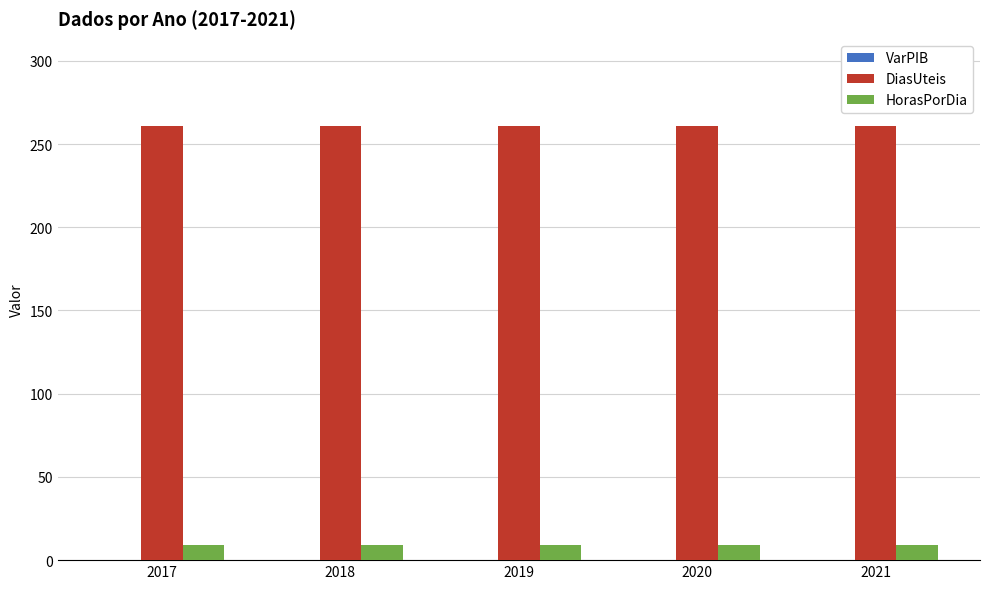

Which series has the largest total across all categories?

DiasUteis